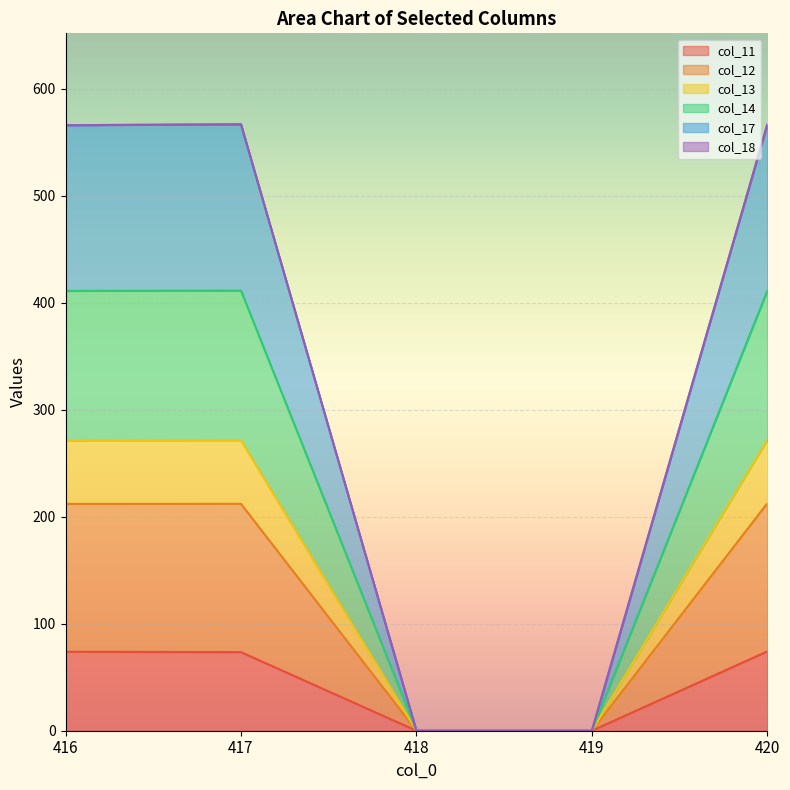

Is it true that col_11 equals 22.4 at 418?

False